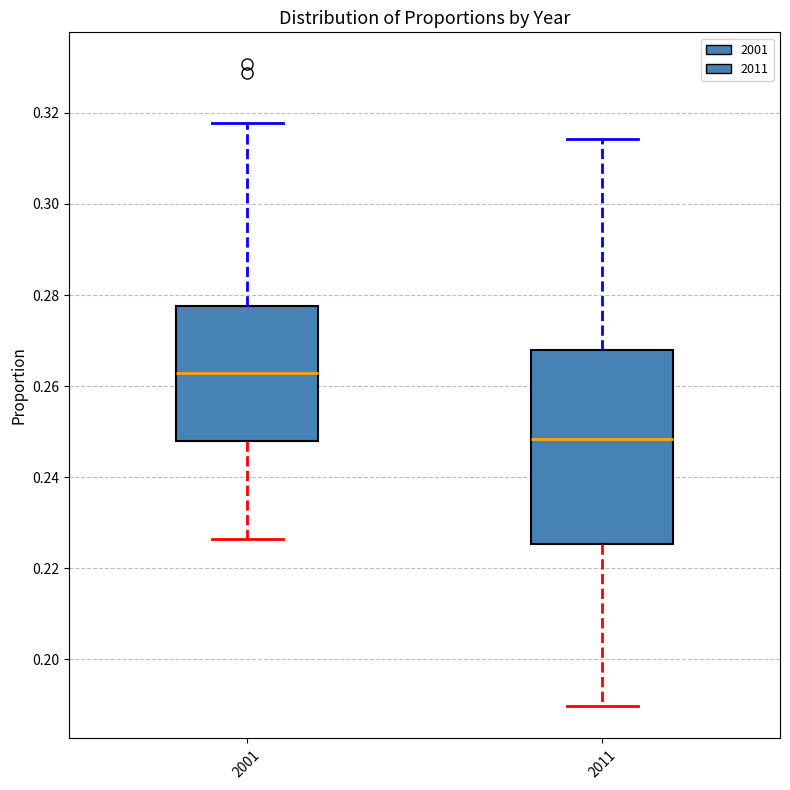

Reading left to right, read every box against the y-axis: the position of its median line, the range the box covers, and the ends of its whiskers. The values are not printed on the chart, so give them approximately, as read against the axis.

2001: median 0.262, box 0.248 to 0.278, whiskers 0.226 to 0.318
2011: median 0.248, box 0.226 to 0.268, whiskers 0.190 to 0.314